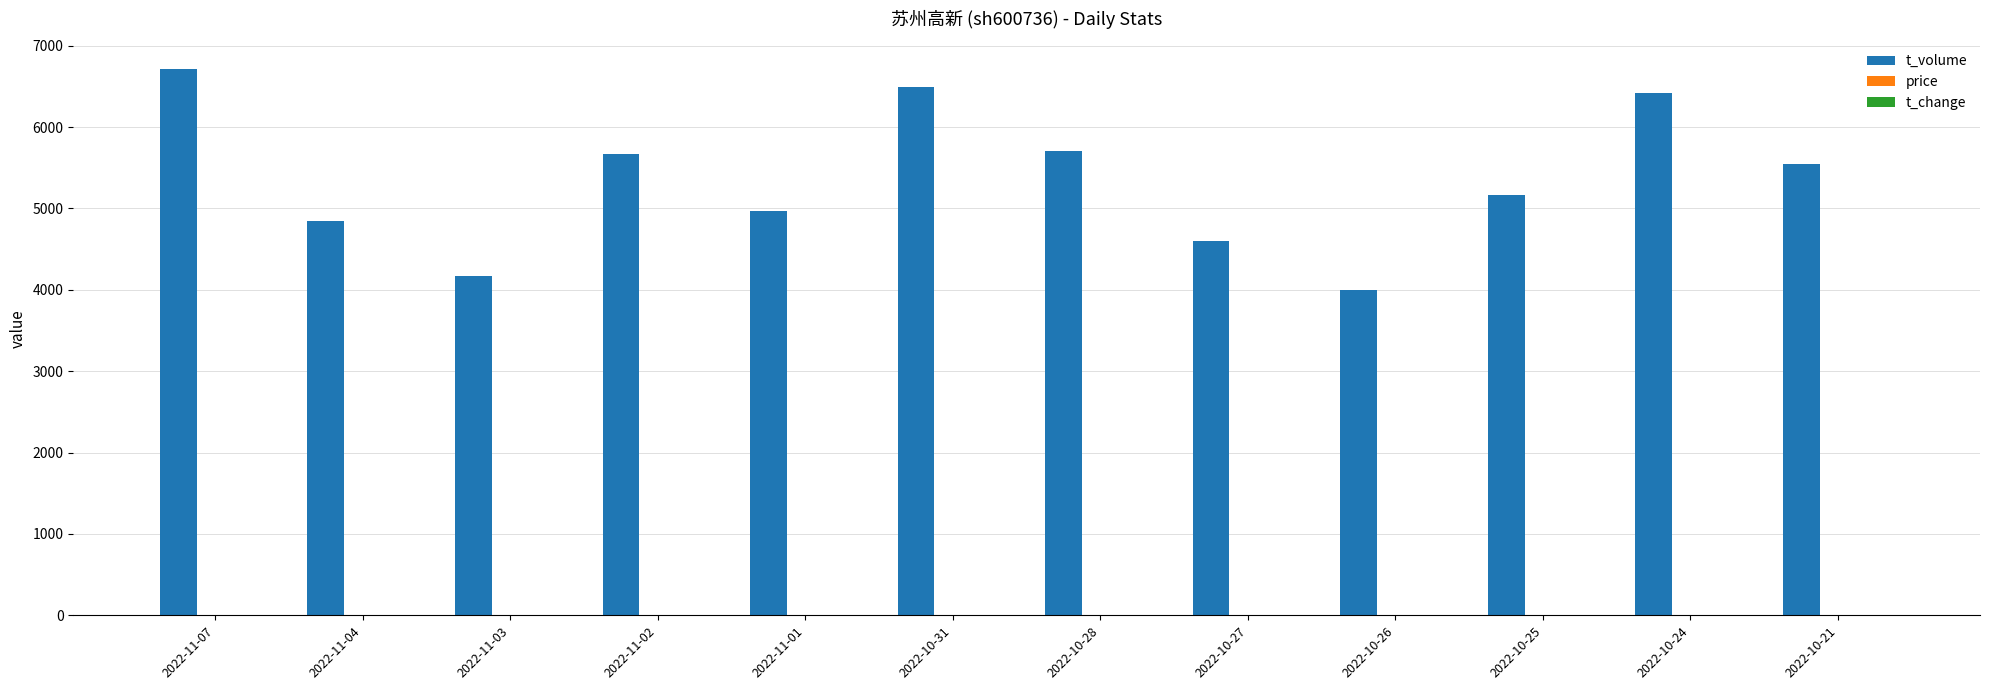

At which label does t_volume first exceed 5553?

2022-11-07